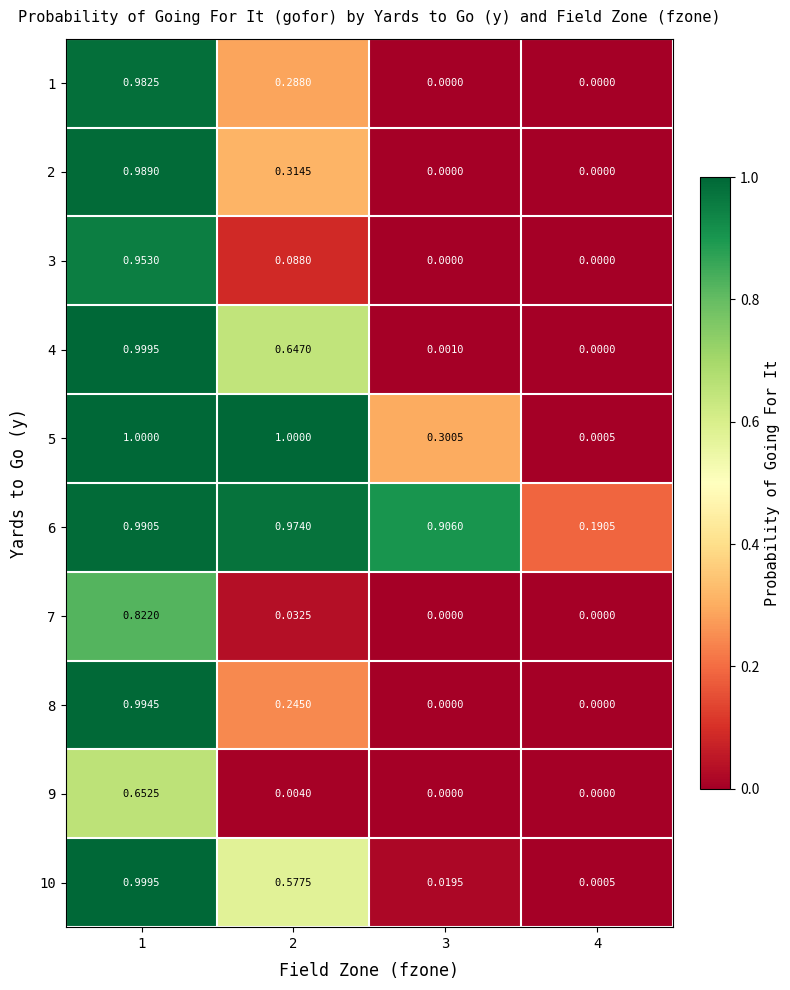

What is the total value across all series at 2?

4.2